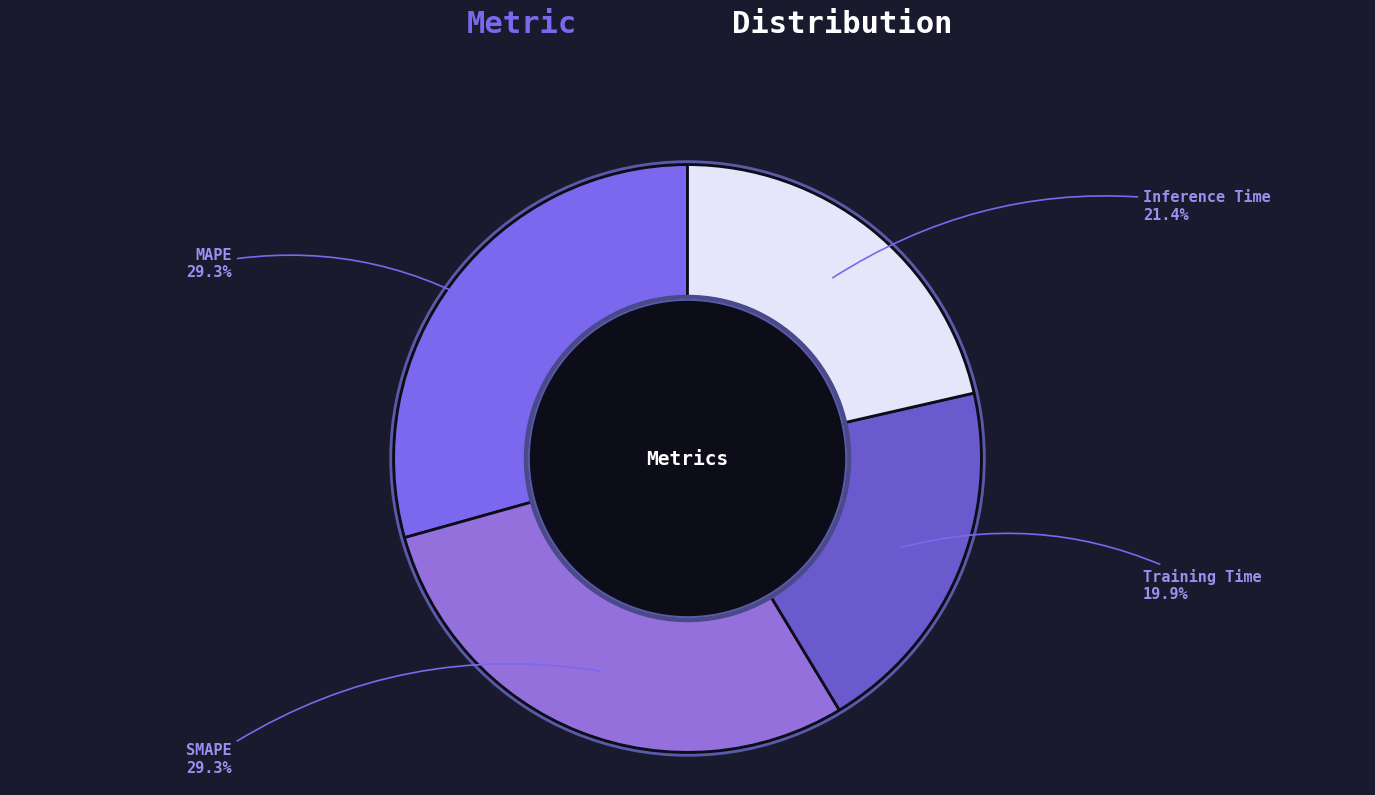

What percentage is the Inference Time slice, to the nearest percent?

21%